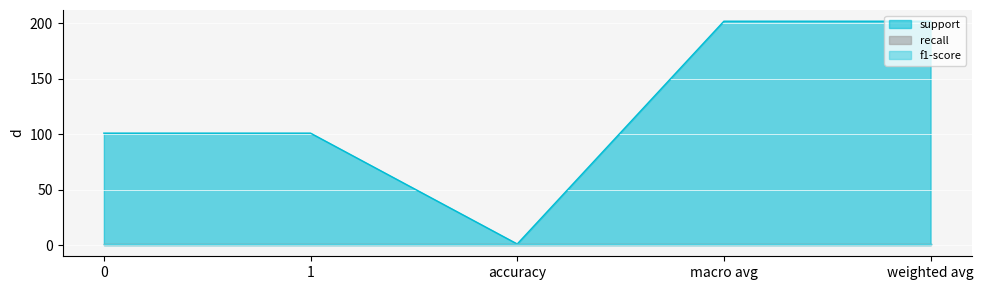

How many data points does each series have?

5